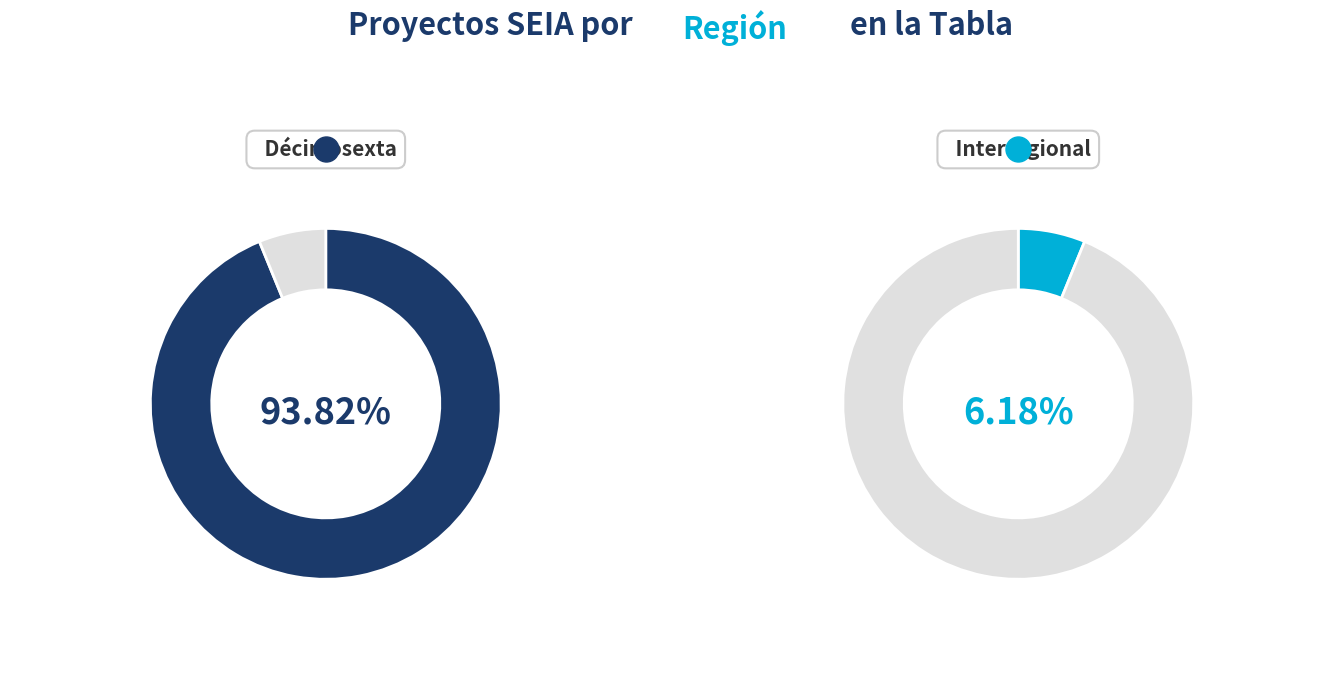

How much of the chart is everything except Interregional?

93.8%